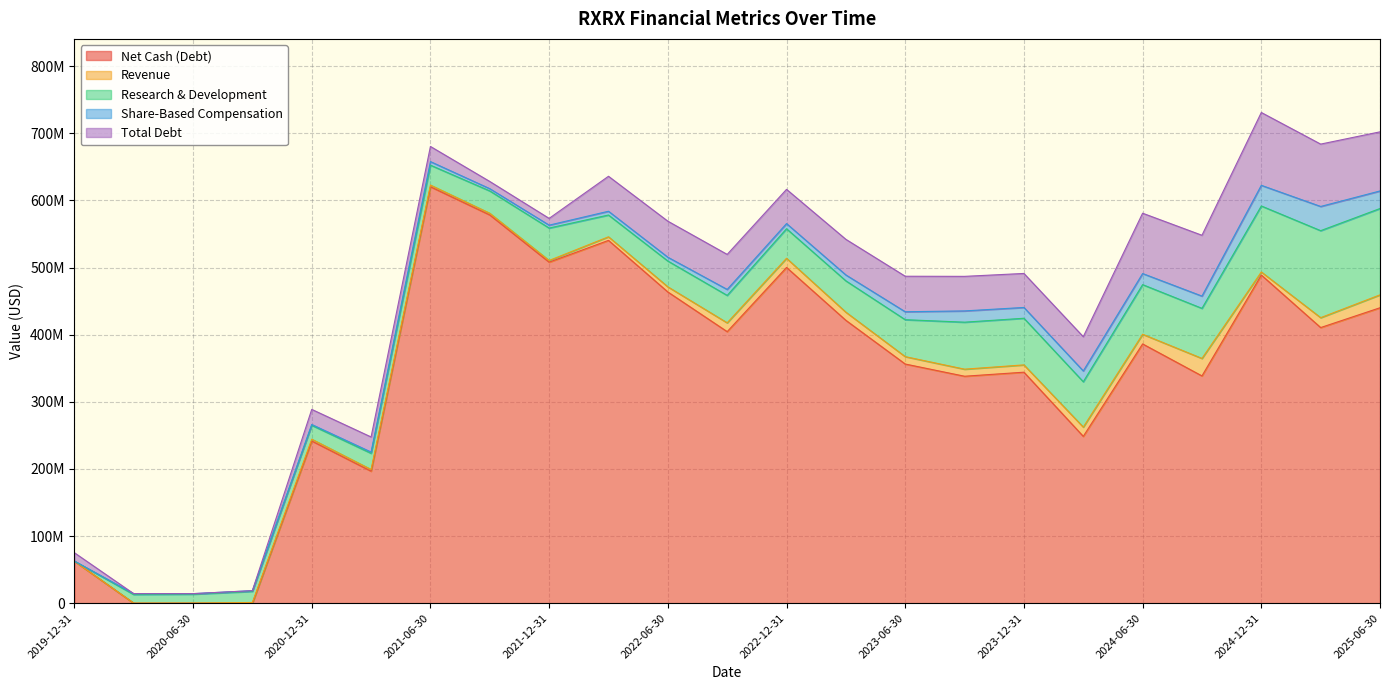

At which category is the sum across all series the highest?

2024-12-31